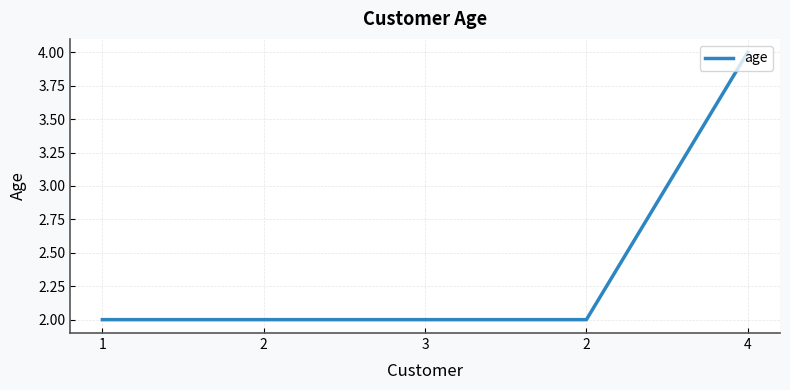

At which label is the value closest to 3?

1